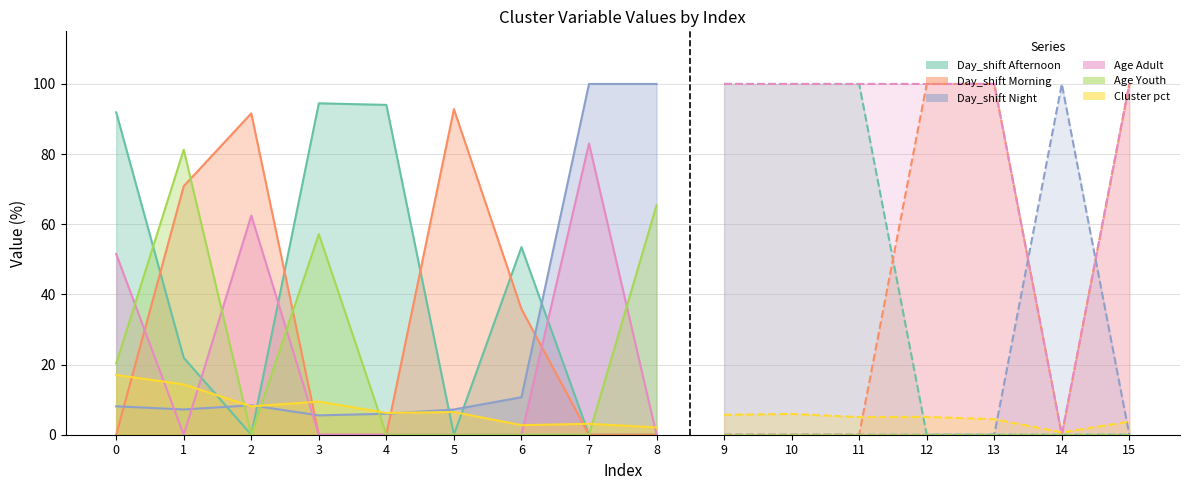

Between 5 and 12, which is larger?

5